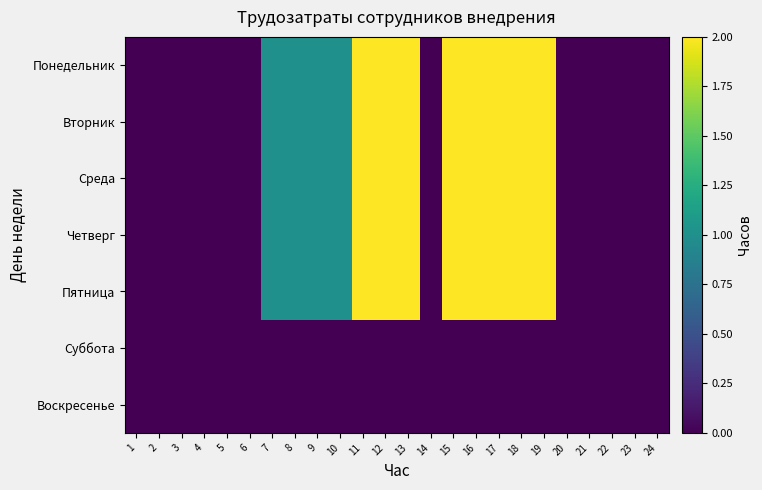

Which series has the widest spread of values?

Понедельник